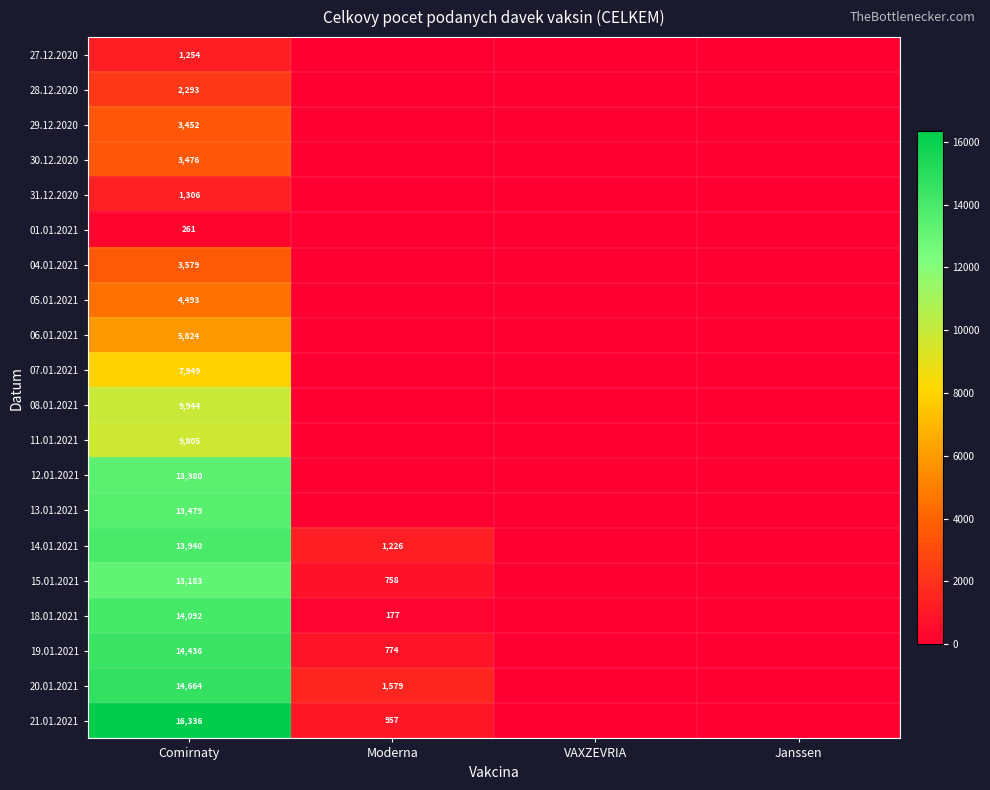

What is the total value across all series at Moderna?

5471